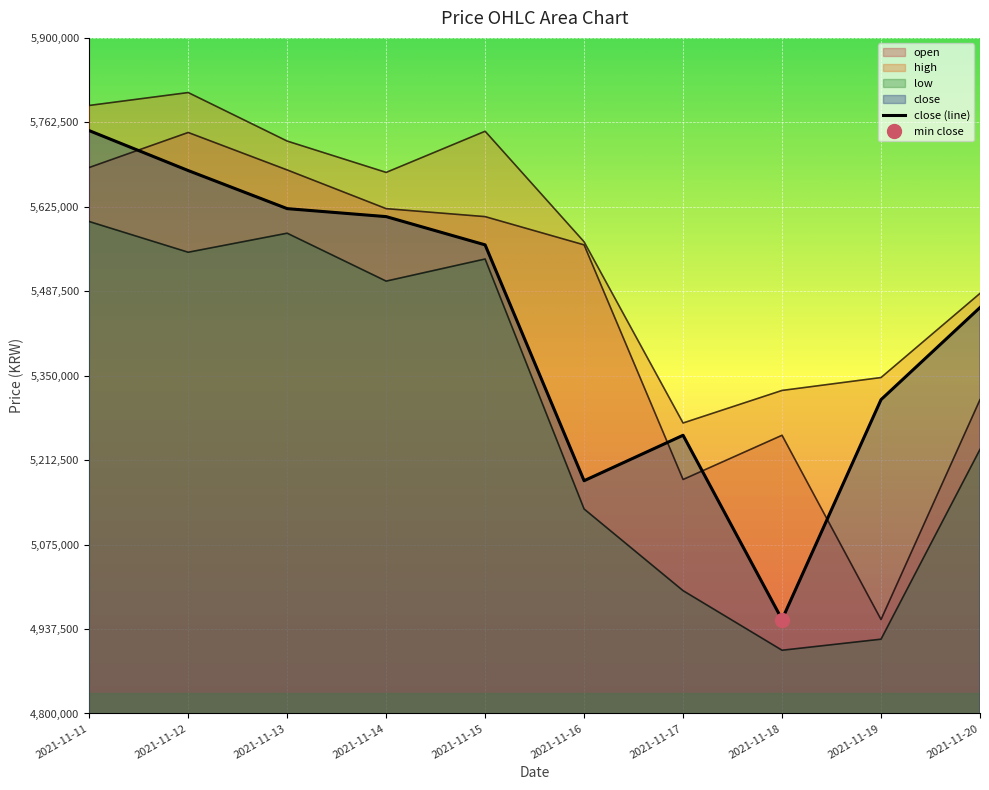

What is the value of the high point at the 6th from the left?

5568000